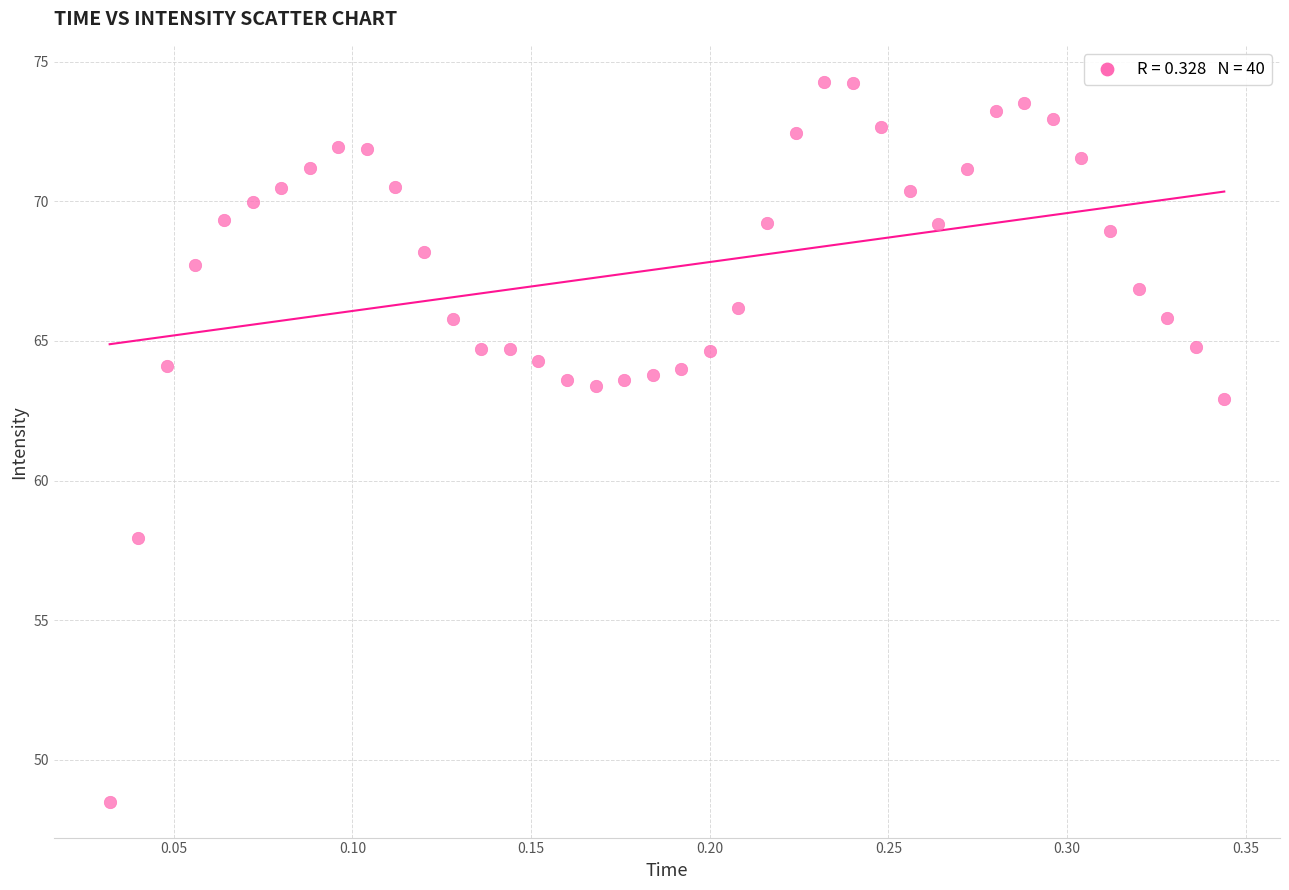

What Y value in the scatter plot is closest to 61?

62.9